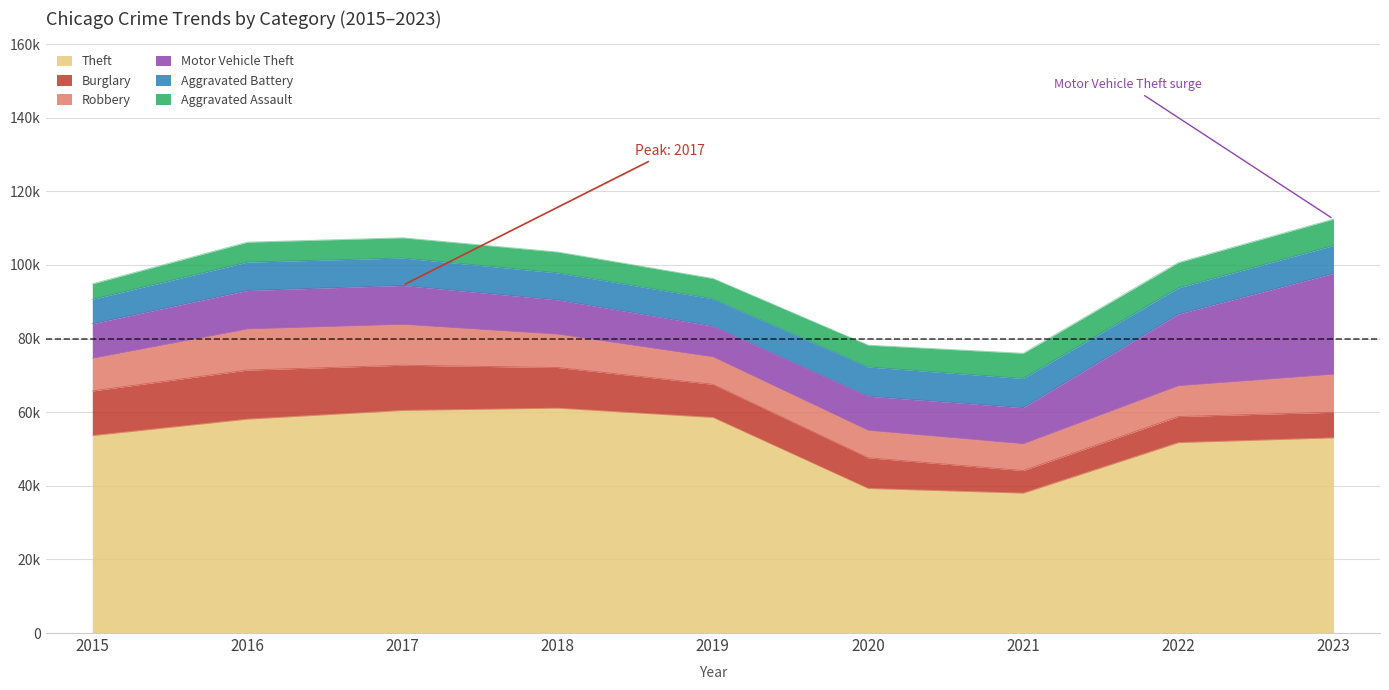

The Motor Vehicle Theft series shows 12276 at 2020. True or false?

False